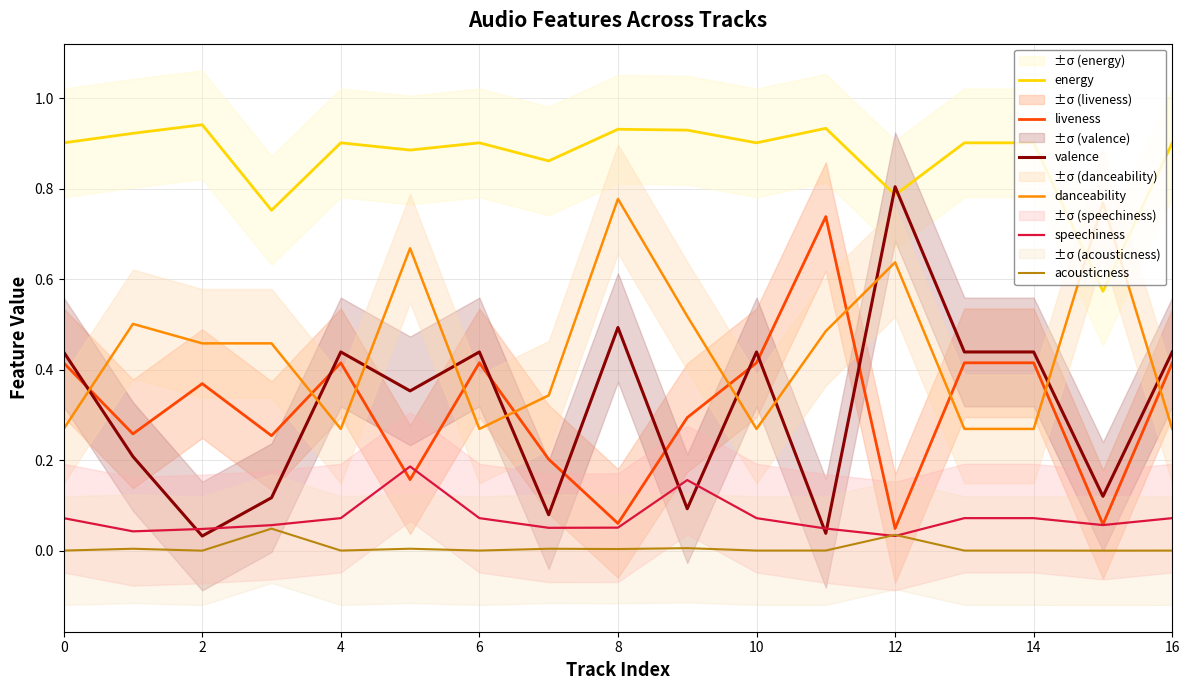

The liveness series shows 0.4 at 10. True or false?

True